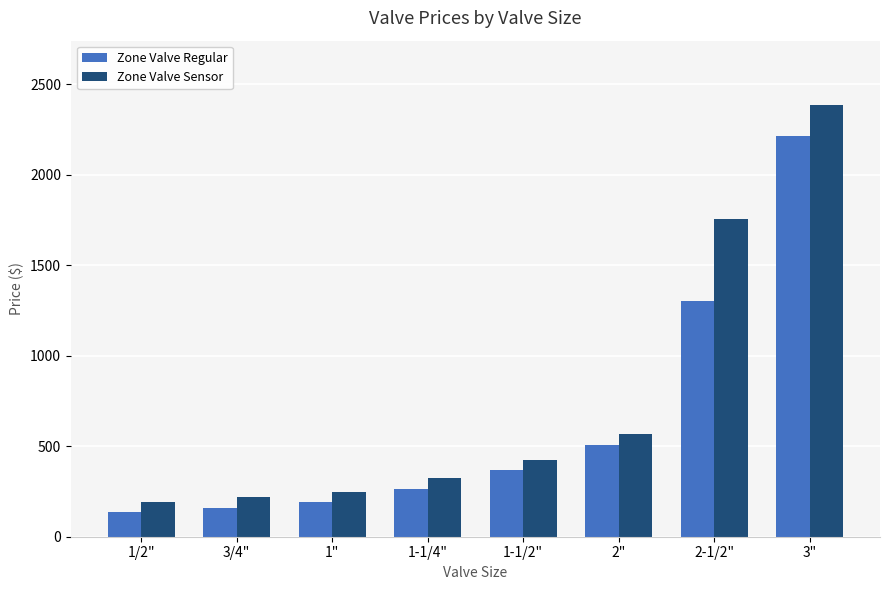

Reading left to right, what are all the values shown in this chart?

Zone Valve Regular: 134	157	191	264	368	509	1300	2213
Zone Valve Sensor: 193	217	249	322	426	566	1755	2382